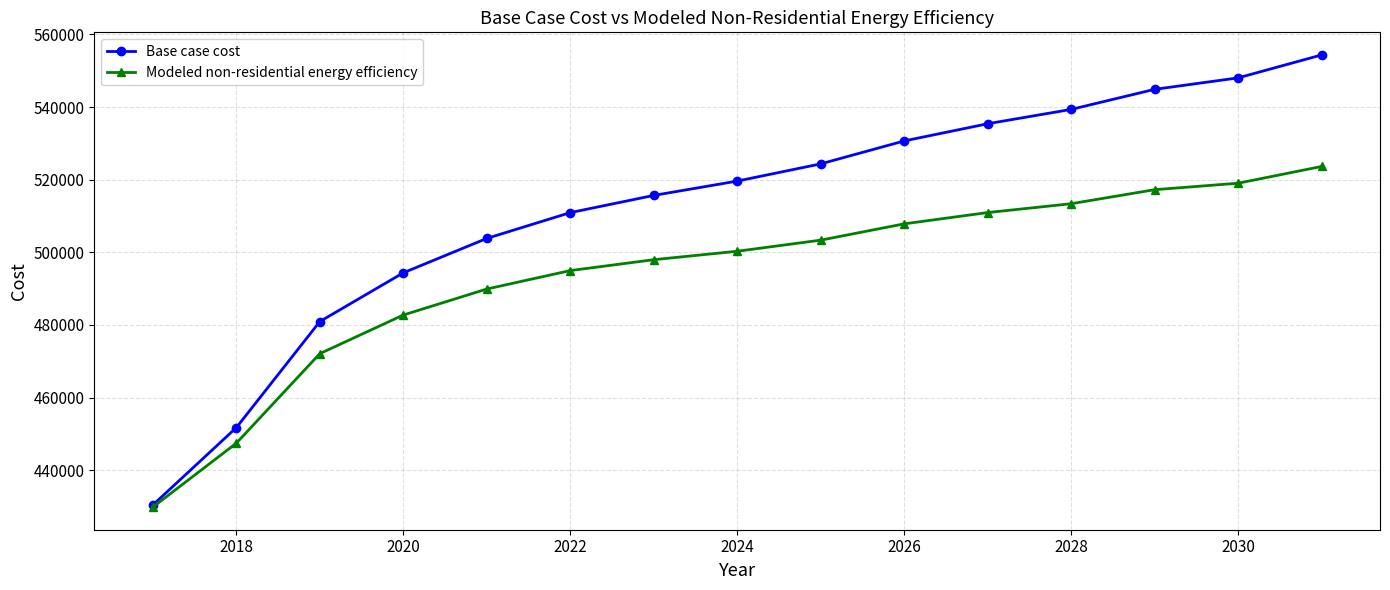

Rank the series by their maximum value, from lowest to highest.

Modeled non-residential energy efficiency, Base case cost